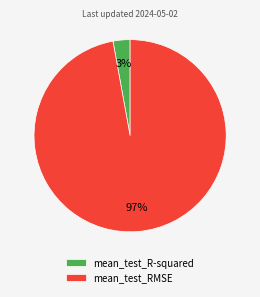

To the nearest percent, what percentage of the pie is mean_test_RMSE?

97%